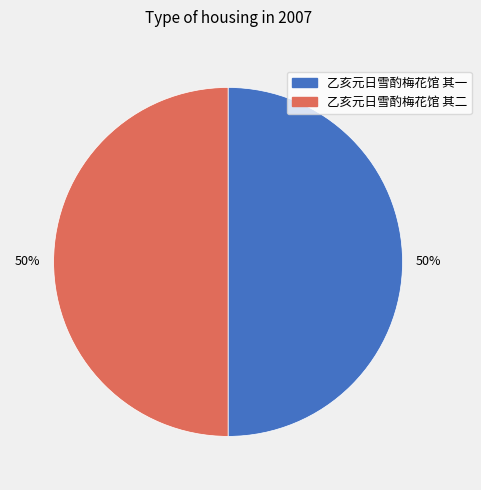

Is the sum of 乙亥元日雪酌梅花馆 其一 and 乙亥元日雪酌梅花馆 其二 greater than half?

Yes